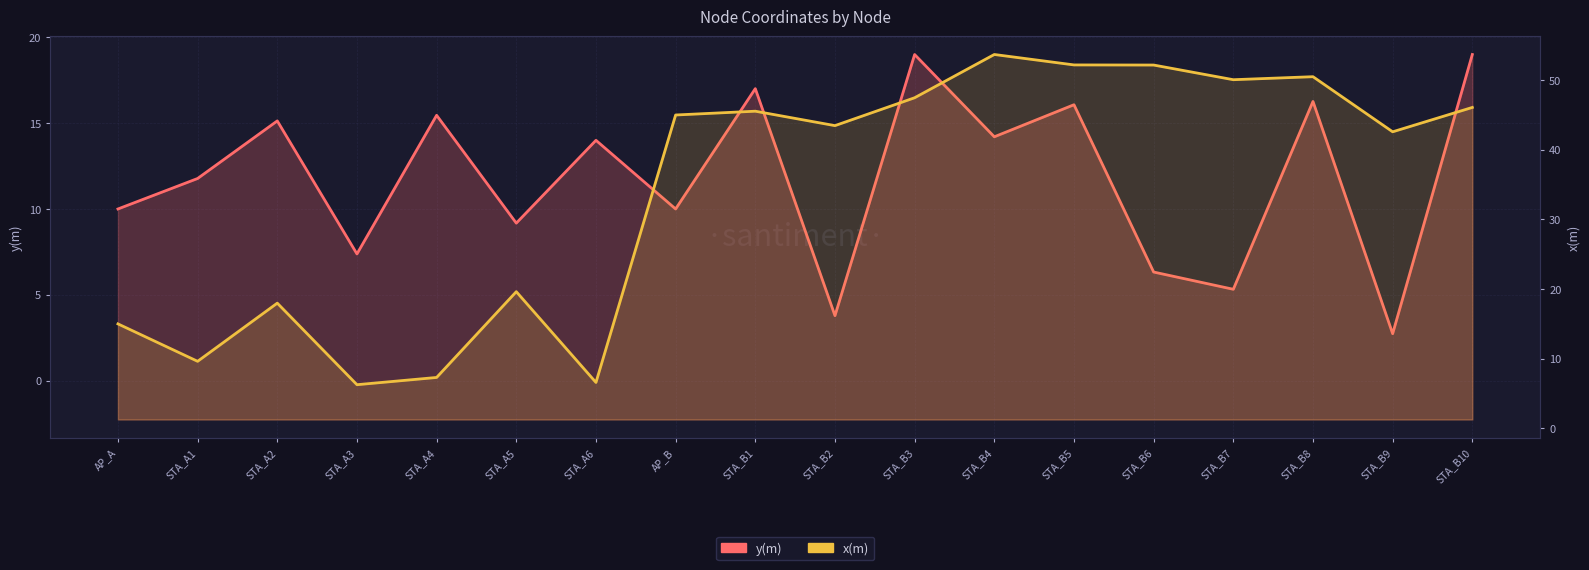

At which category does x(m) reach its first local peak?

STA_A2